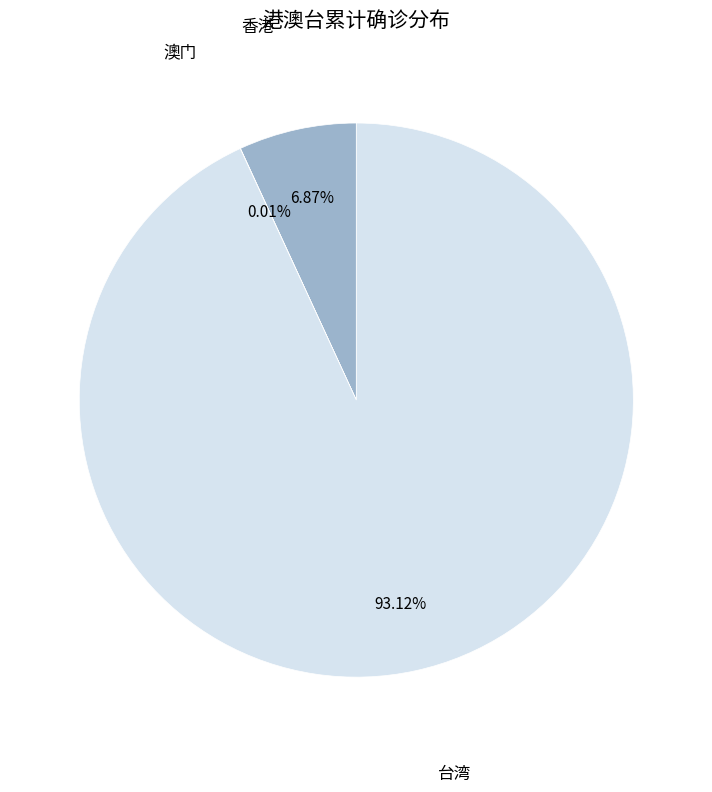

Is there any slice that represents more than half of the pie?

Yes